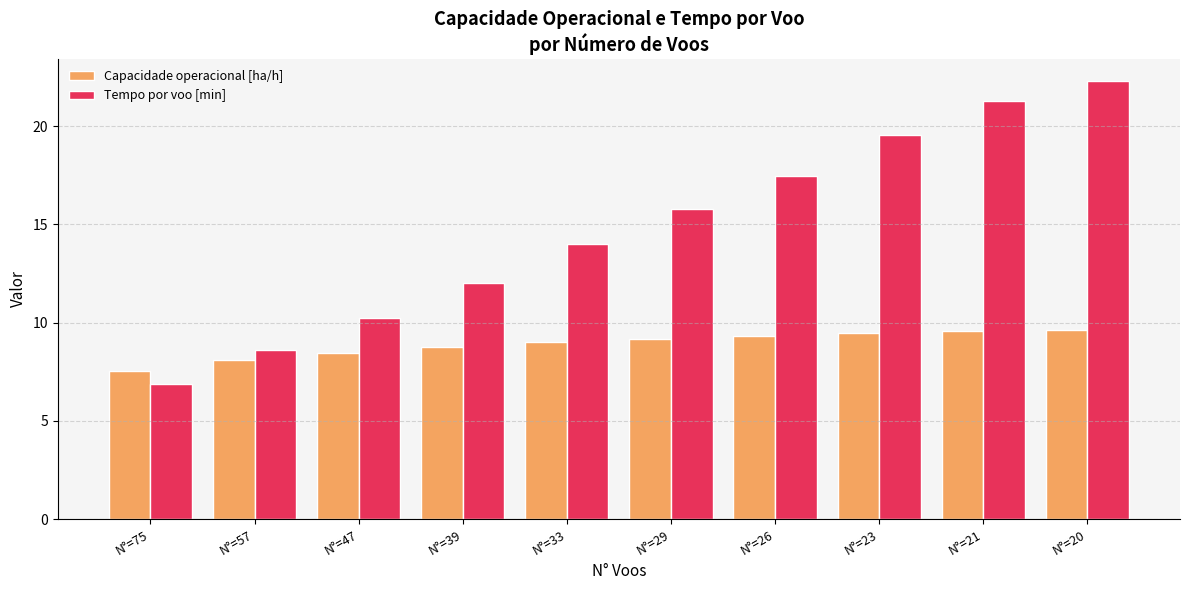

Which category has the highest value in the Tempo por voo [min] series?

N°=20